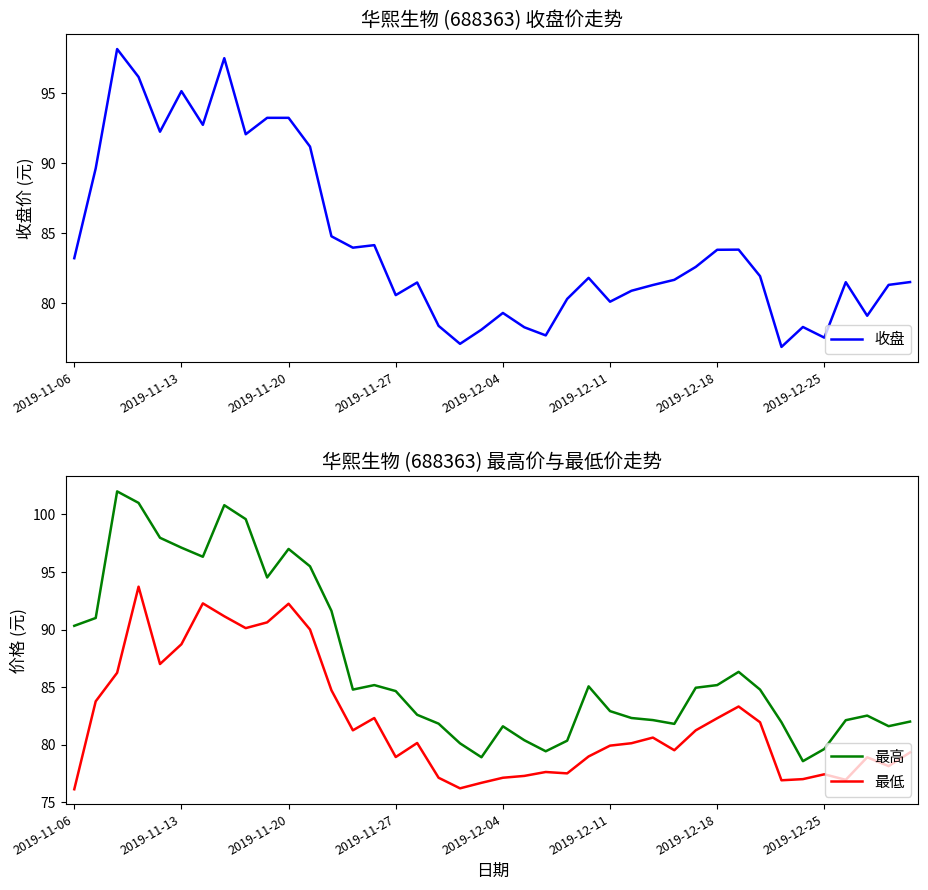

What is the lowest value of the 收盘 series?

76.9